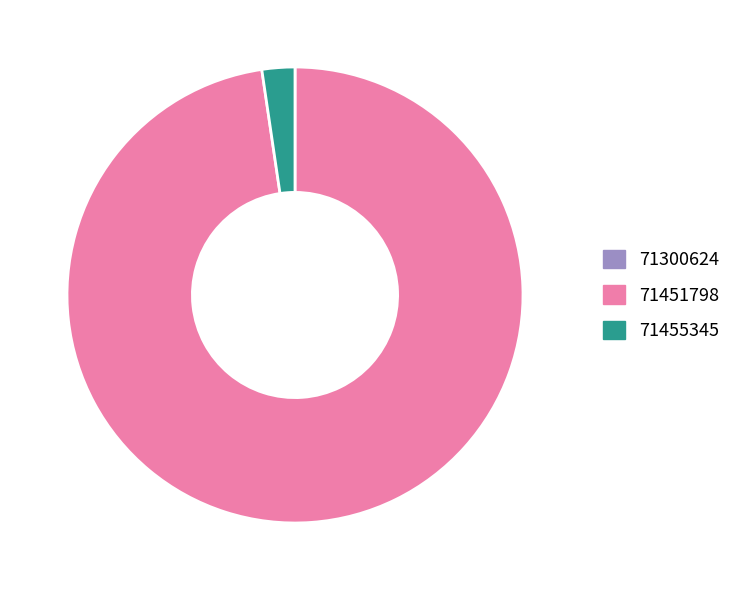

Which slice represents more than half of the pie?

71451798